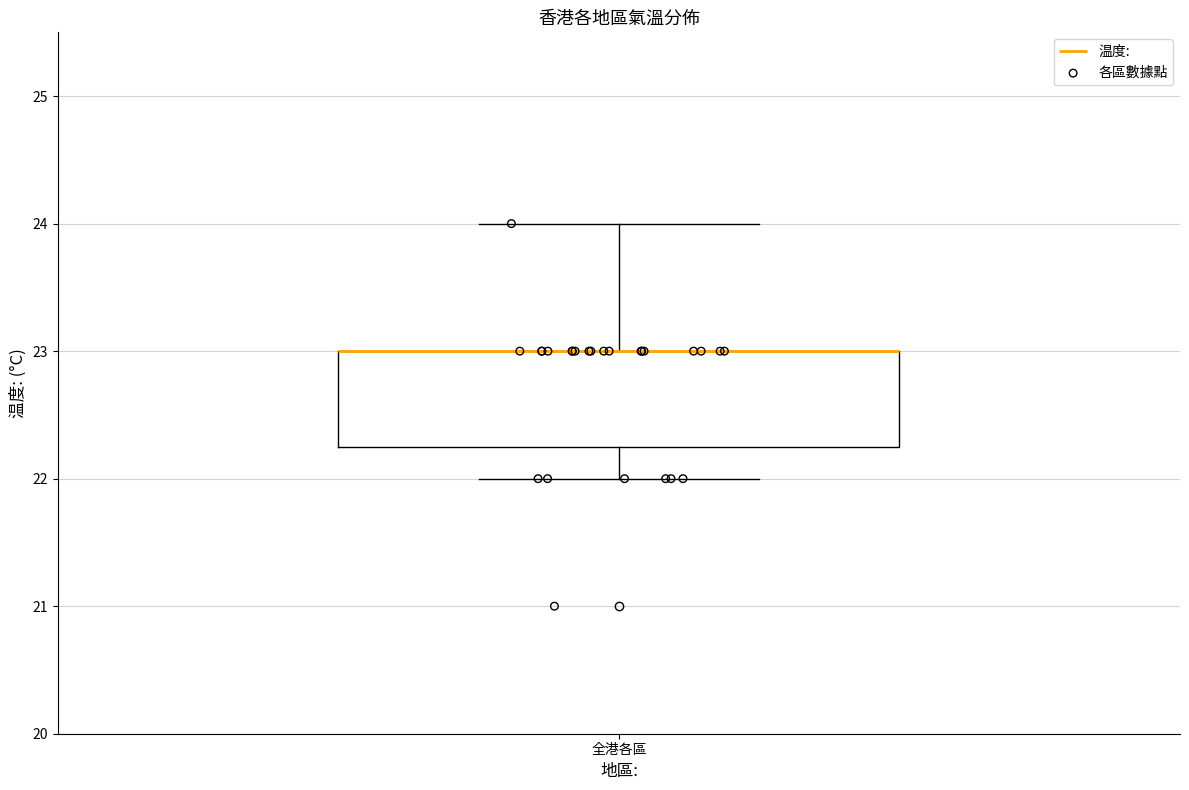

Read this box plot against the y-axis: the position of the median line, the range covered by the box, and the ends of both whiskers. The values are not printed on the chart, so give them approximately, as read against the axis.

median 23.0 (drawn on the box's upper edge), box 22.3 to 23.0, whiskers 22.0 to 24.0